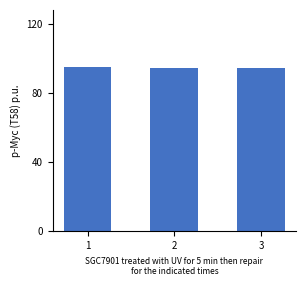

What is the change in value from 1 to 2?

-0.5